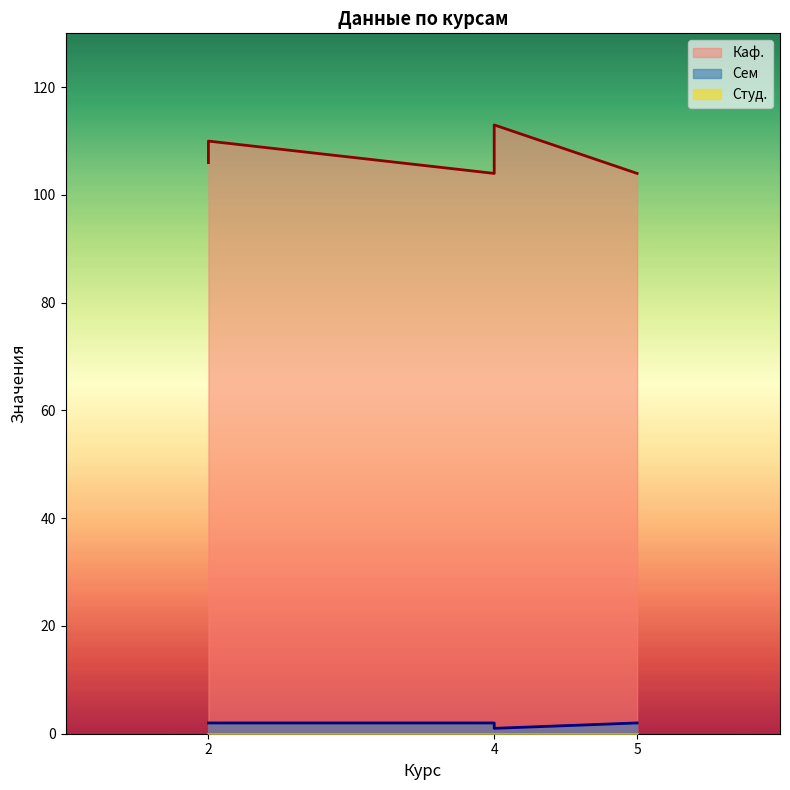

What is the lowest value of the Сем series?

1